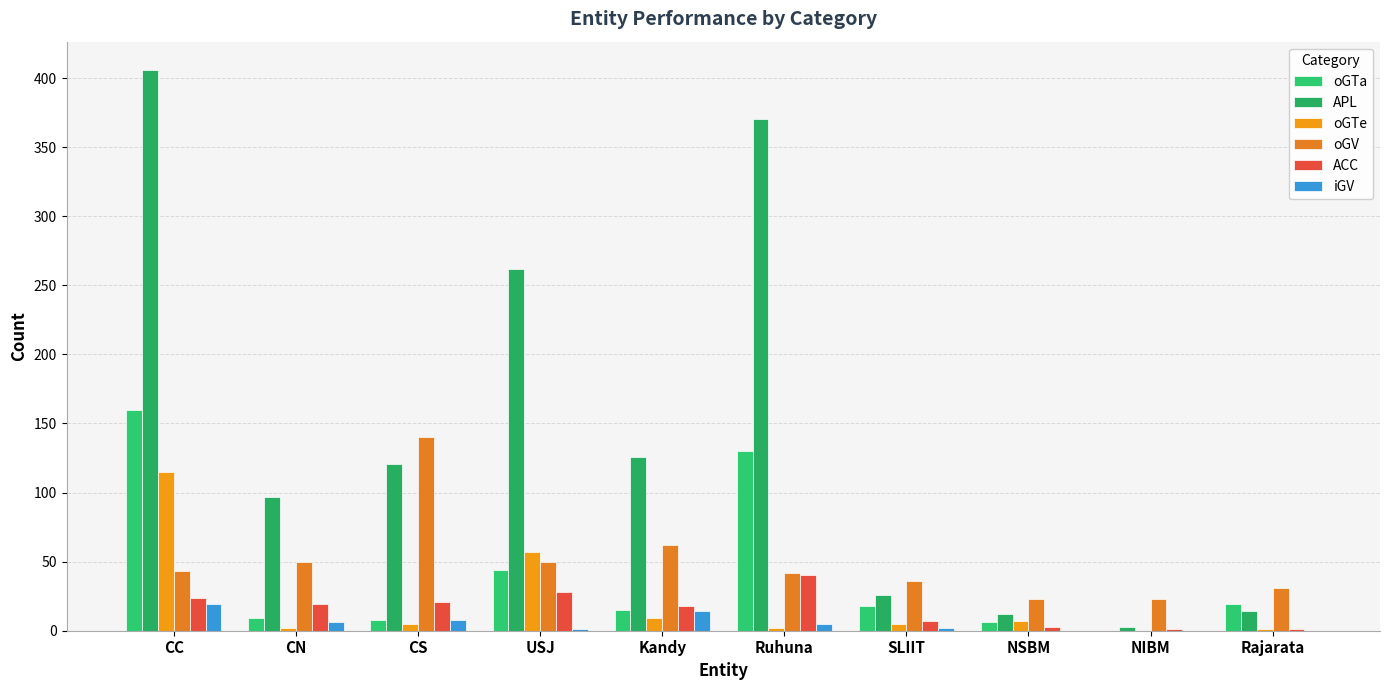

How many categories are shown in the chart?

10